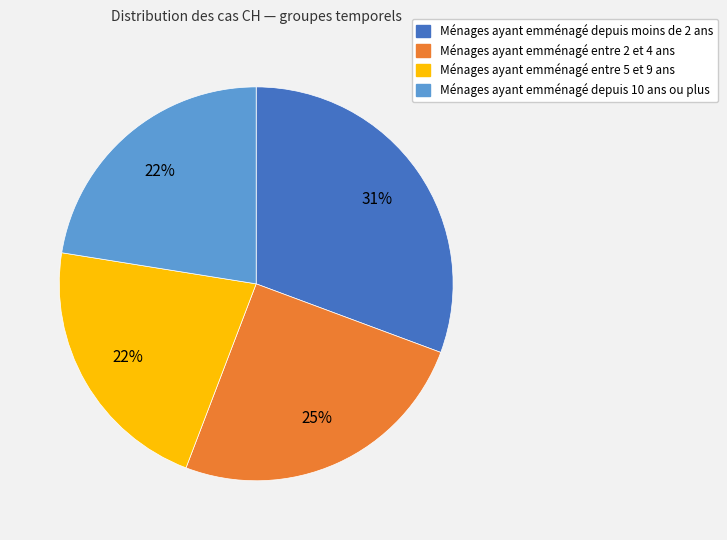

To the nearest percent, what is the average slice percentage?

25%